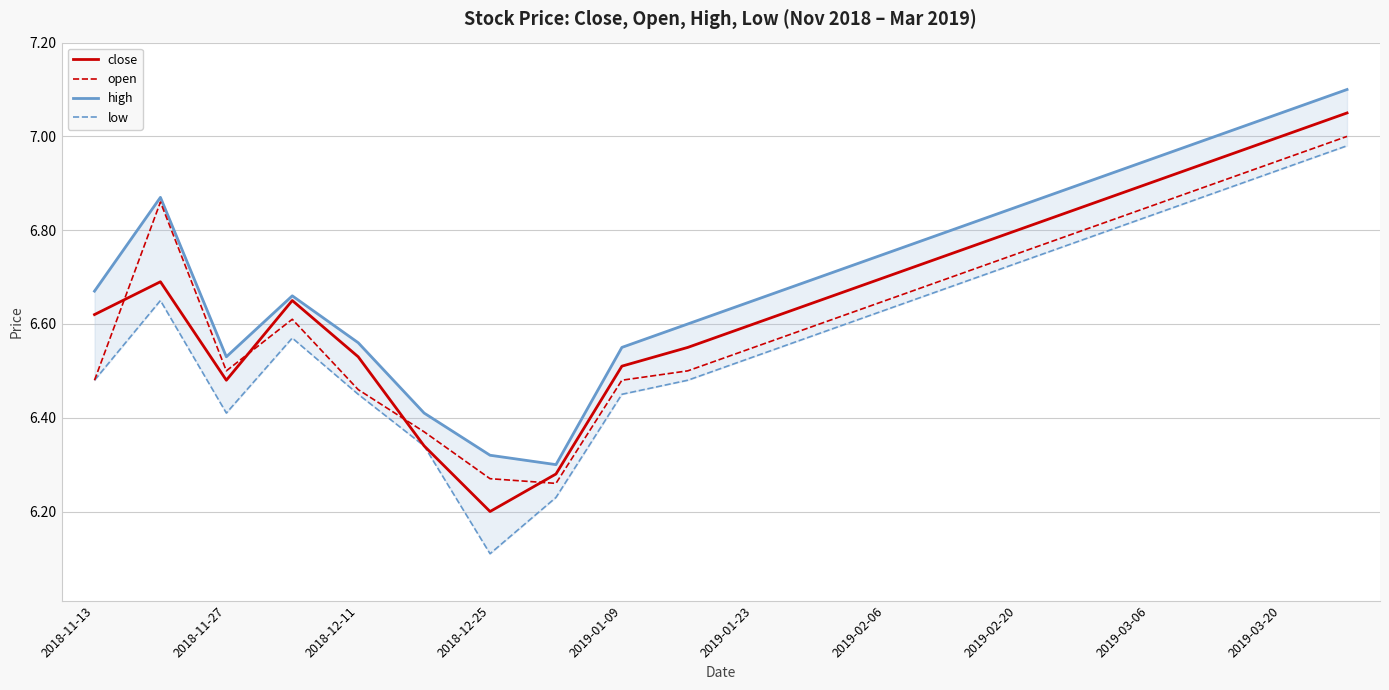

After their last crossing, which series has the higher values: close or open?

close